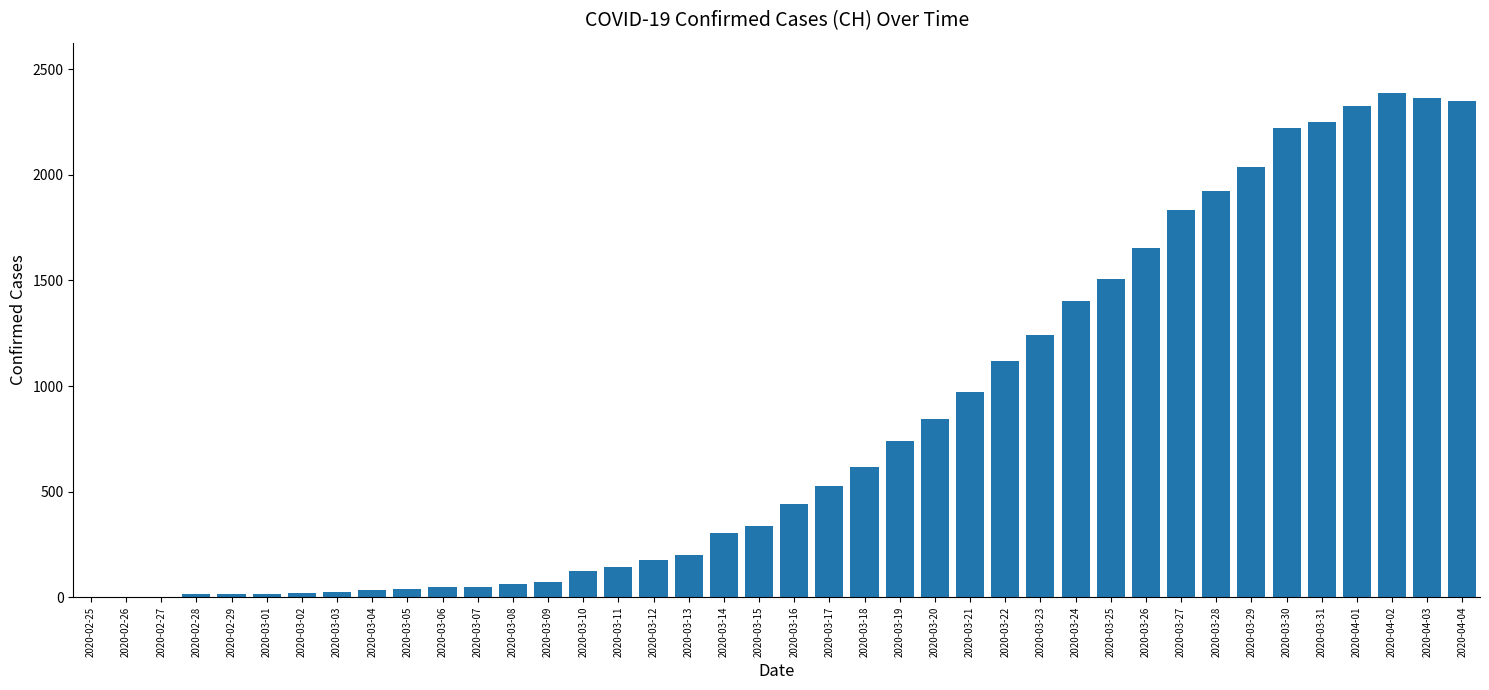

Approximately how many times larger is the value at 2020-03-26 compared to 2020-03-13?

8.3